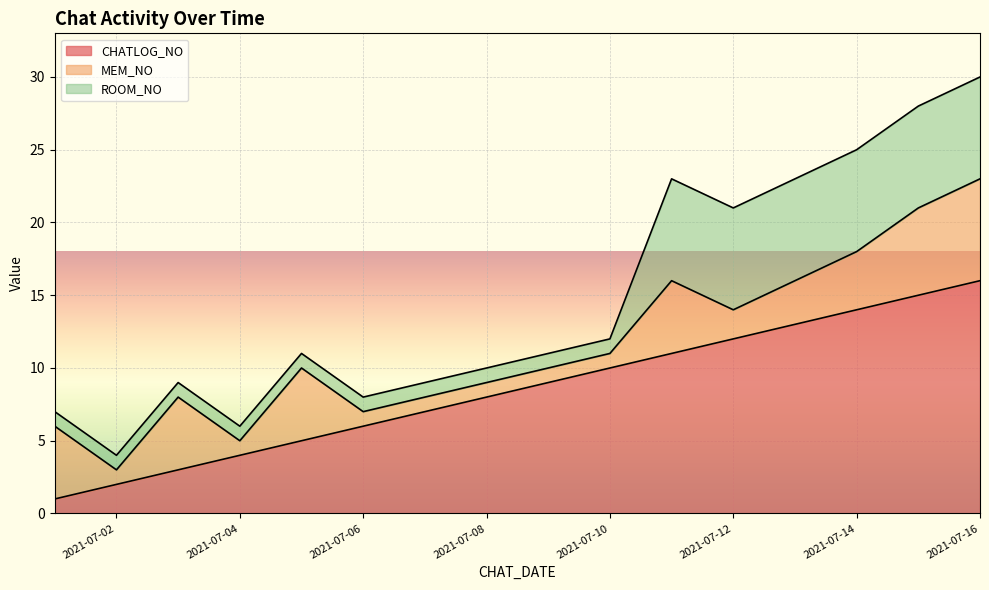

What is the sum of the CHATLOG_NO values at 2021-07-14 and 2021-07-01?

15